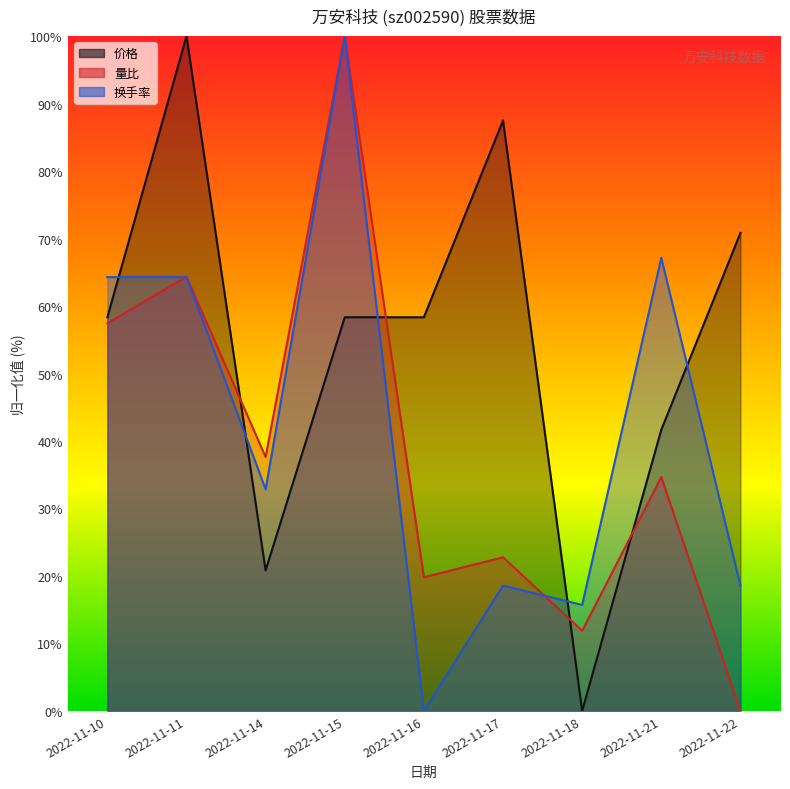

Reading right to left, extract all data points from this chart.

价格: 2022-11-22=70.8	2022-11-21=41.7	2022-11-18=0.0	2022-11-17=87.5	2022-11-16=58.3	2022-11-15=58.3	2022-11-14=20.8	2022-11-11=100.0	2022-11-10=58.3
量比: 2022-11-22=0.0	2022-11-21=34.7	2022-11-18=11.9	2022-11-17=22.8	2022-11-16=19.8	2022-11-15=100.0	2022-11-14=37.6	2022-11-11=64.4	2022-11-10=57.4
换手率: 2022-11-22=18.6	2022-11-21=67.1	2022-11-18=15.7	2022-11-17=18.6	2022-11-16=0.0	2022-11-15=100.0	2022-11-14=32.9	2022-11-11=64.3	2022-11-10=64.3